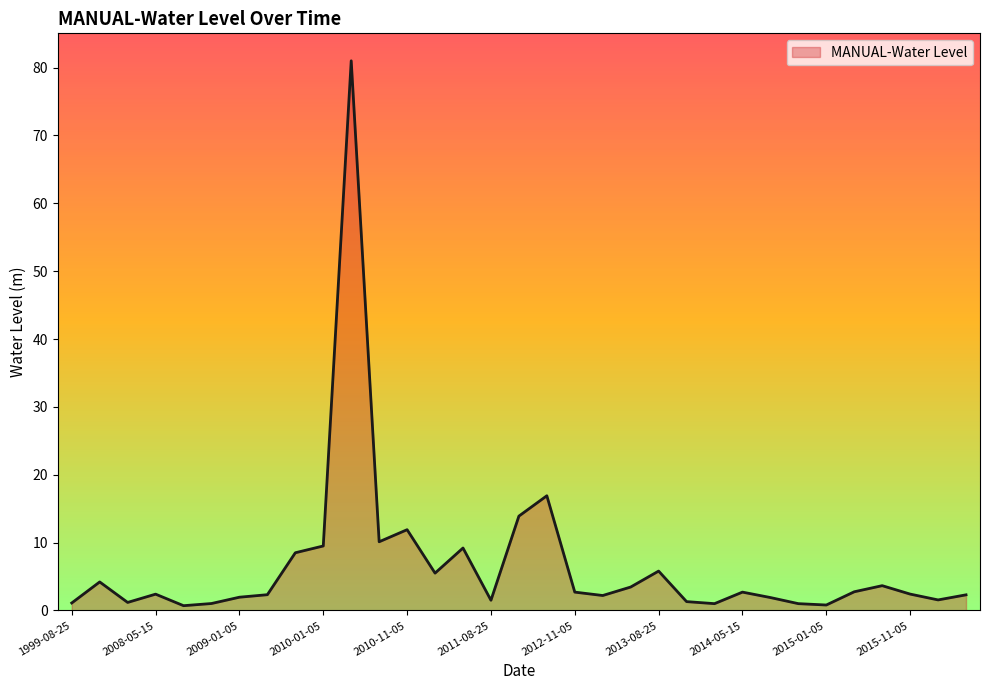

What is the difference between the maximum and minimum values?

80.3